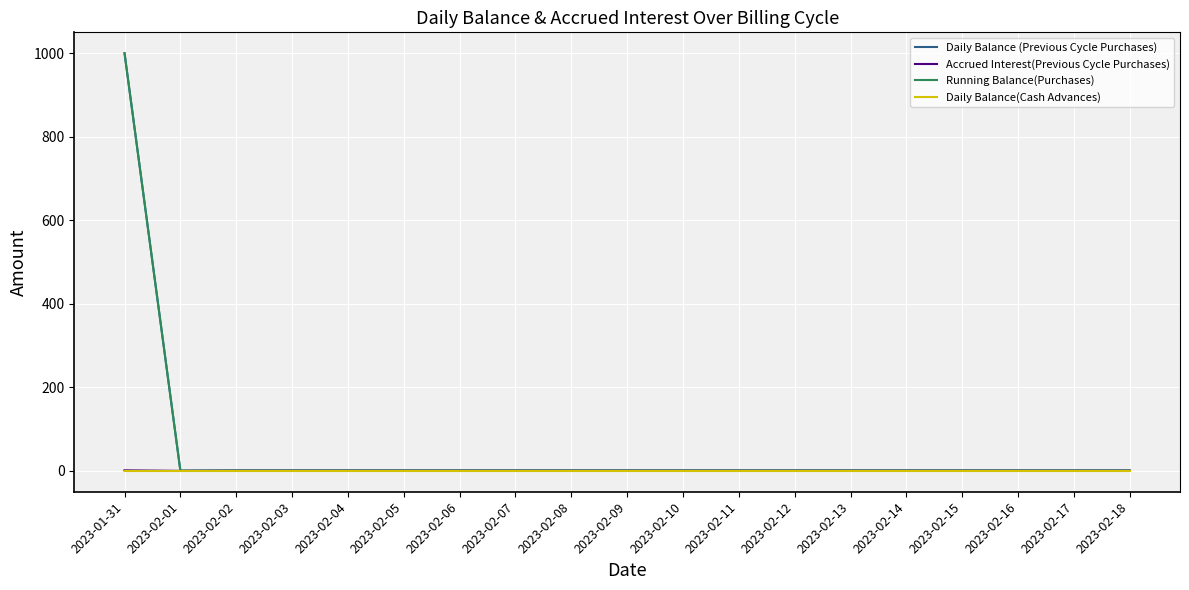

The Accrued Interest(Previous Cycle Purchases) series shows 0.6 at 2023-01-31. True or false?

True